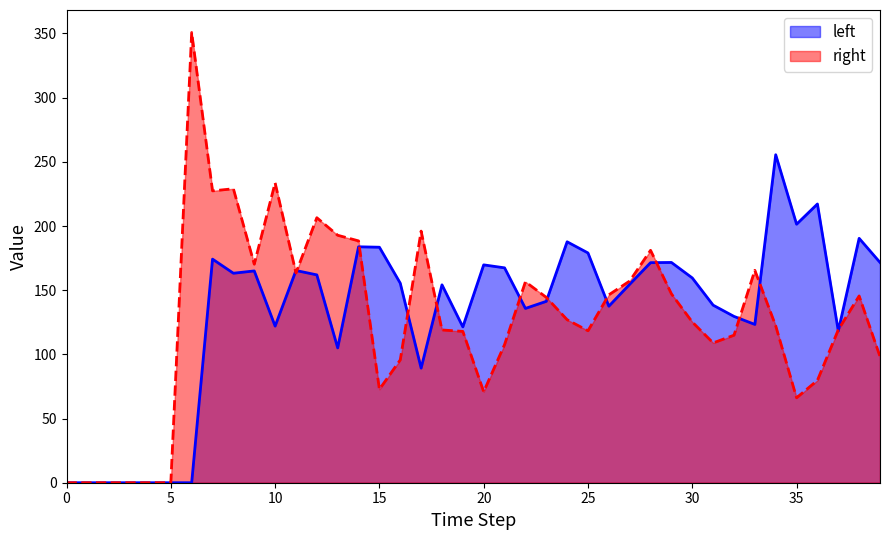

Is the value of left at 29 greater than the value of right at 11?

Yes